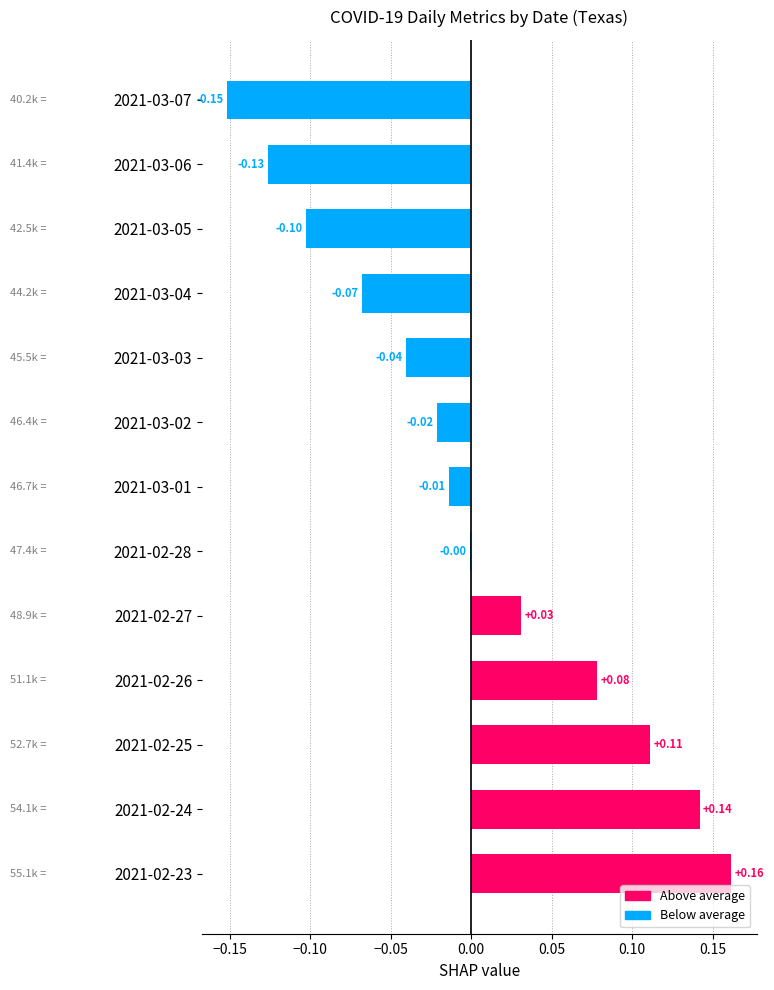

Which has a higher value, 2021-02-28 or 2021-03-06?

2021-02-28